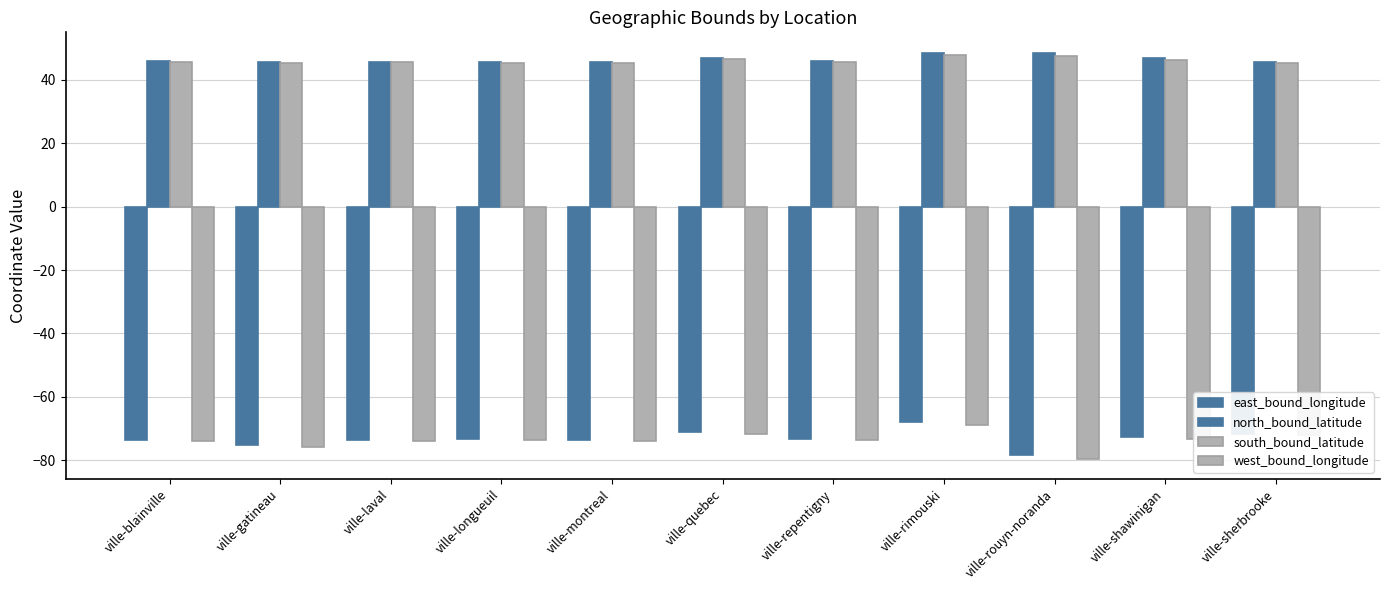

Are the bars horizontal?

No